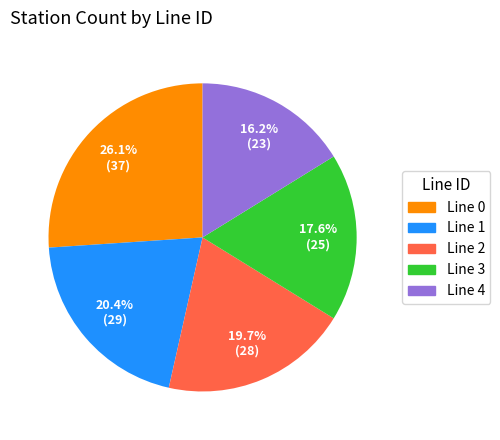

Is there a majority slice in this chart?

No